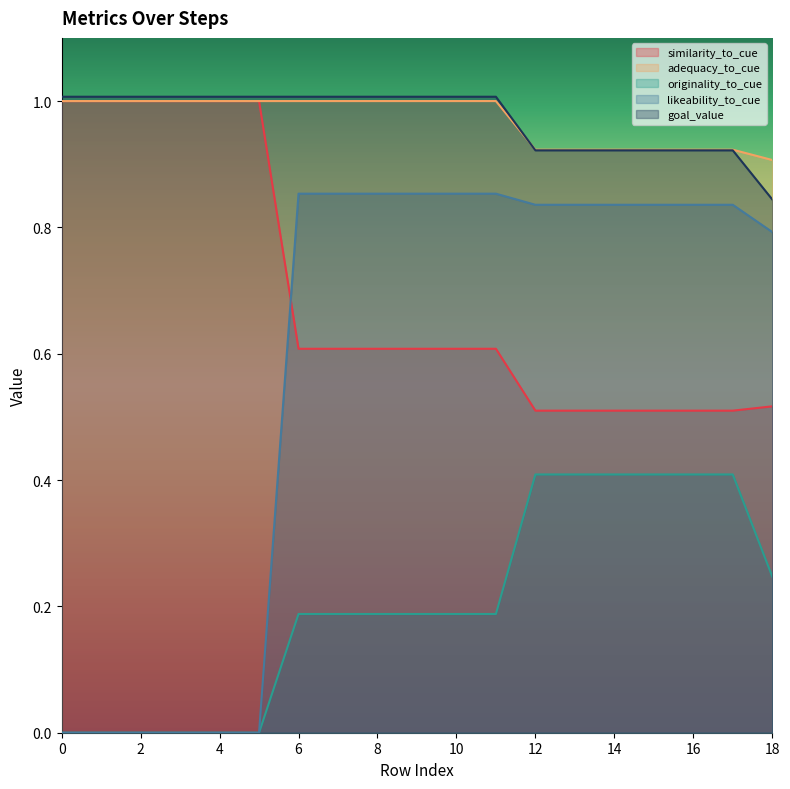

What is the difference between the maximum and minimum values in the adequacy_to_cue series?

0.1